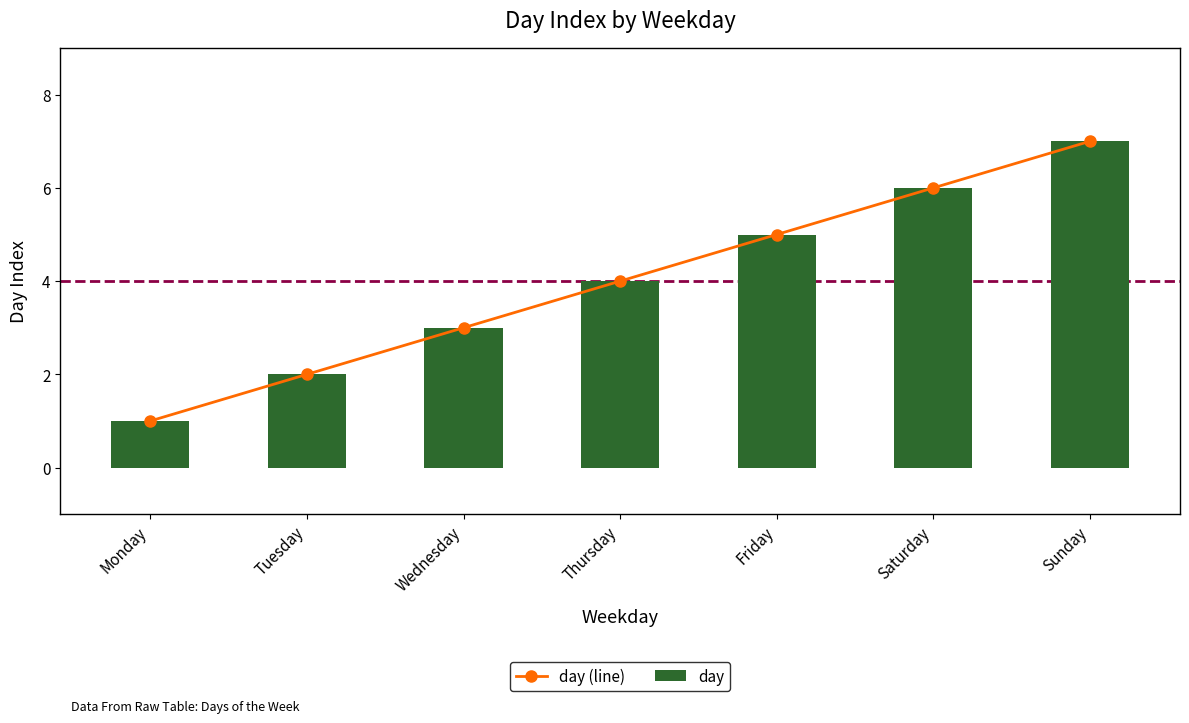

List the series in order of their peak value, highest first.

day (line), day